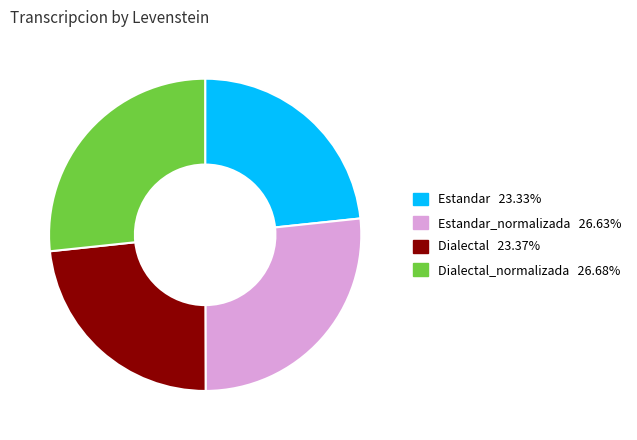

Is there any slice that represents more than half of the pie?

No